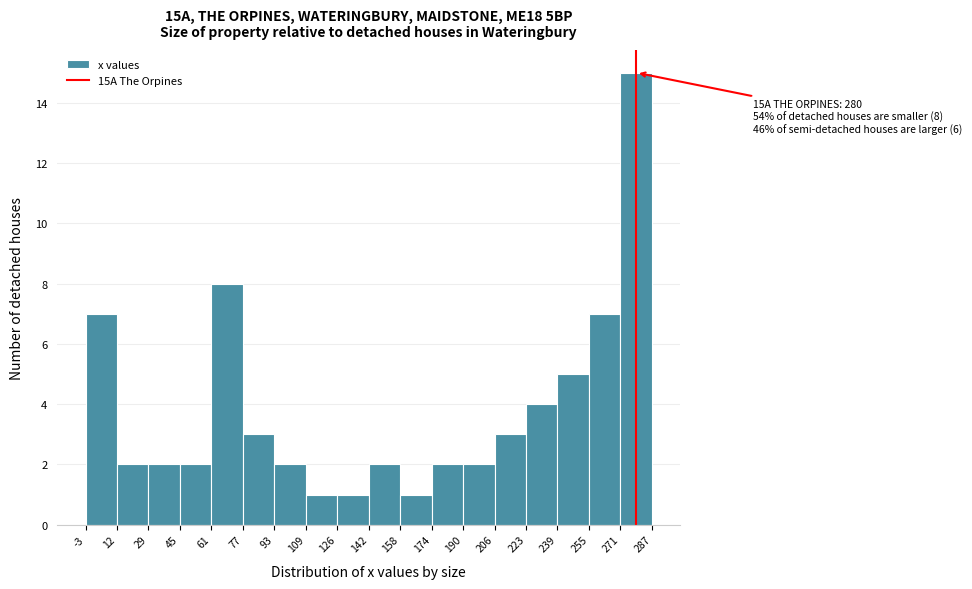

Over which range of the x-axis is the bar tallest?

271 to 287